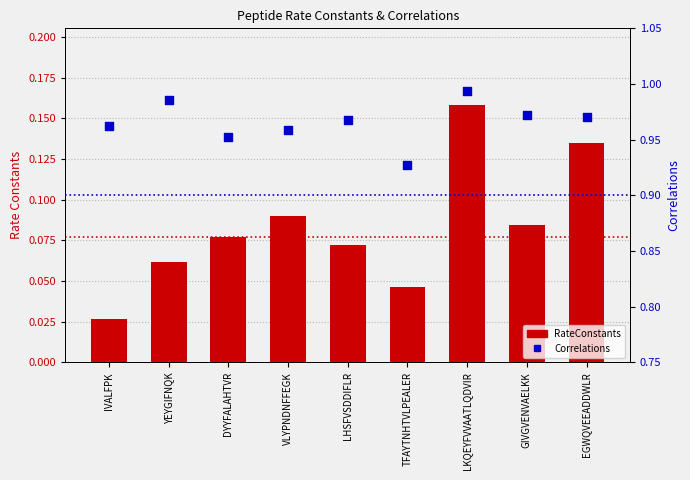

Which series has the largest total across all categories?

Correlations